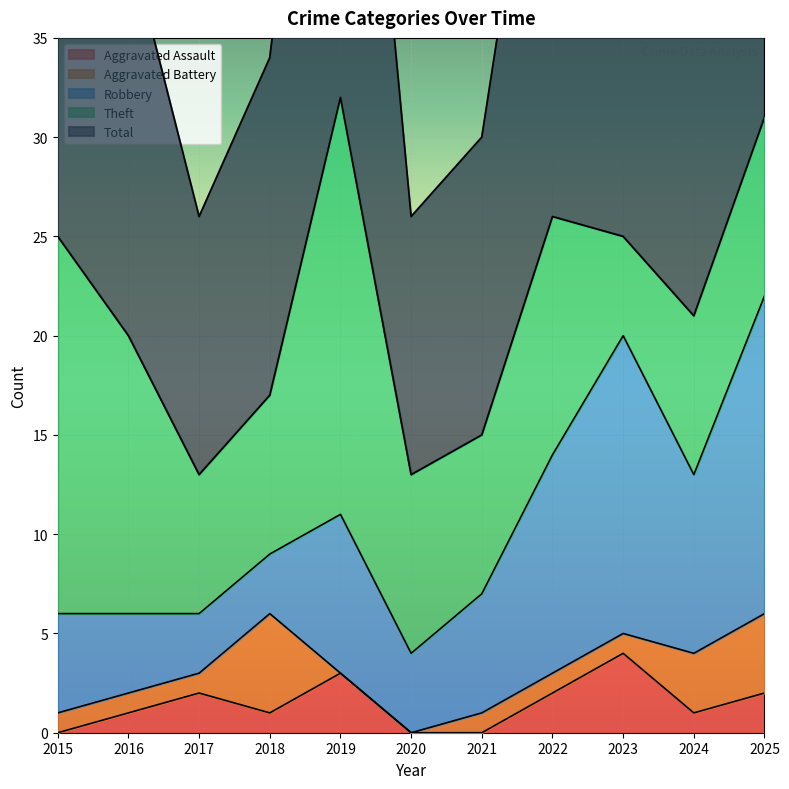

Rank the series at 2020 from highest to lowest value.

Total, Theft, Robbery, Aggravated Assault, Aggravated Battery